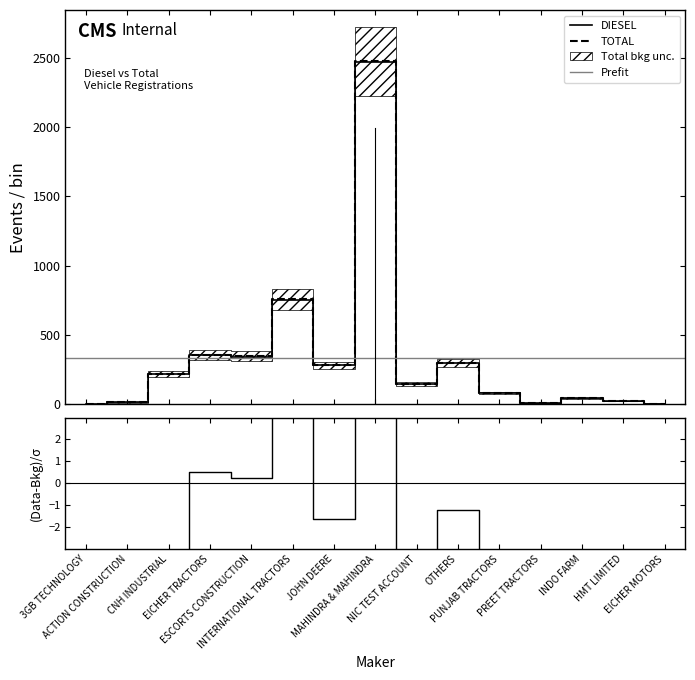

True or false: PETROL/CNG and PETROL intersect in this chart.

False